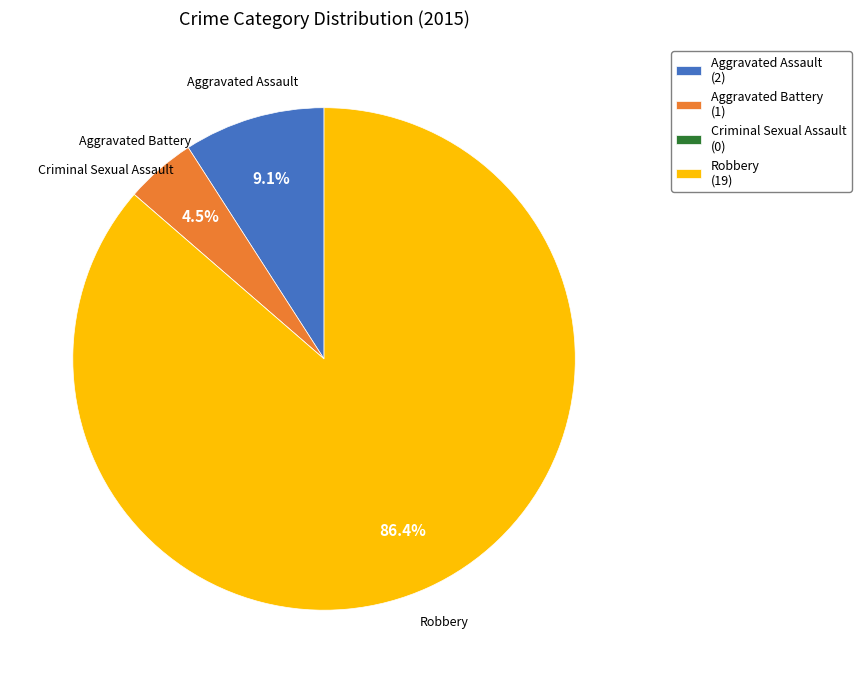

Does any single category account for the majority?

Yes